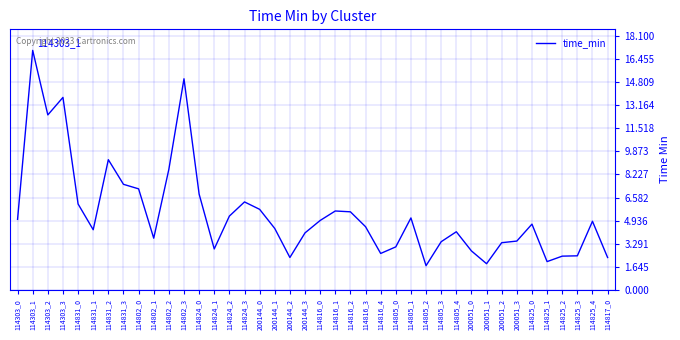

What position from the right is 114817_0?

1